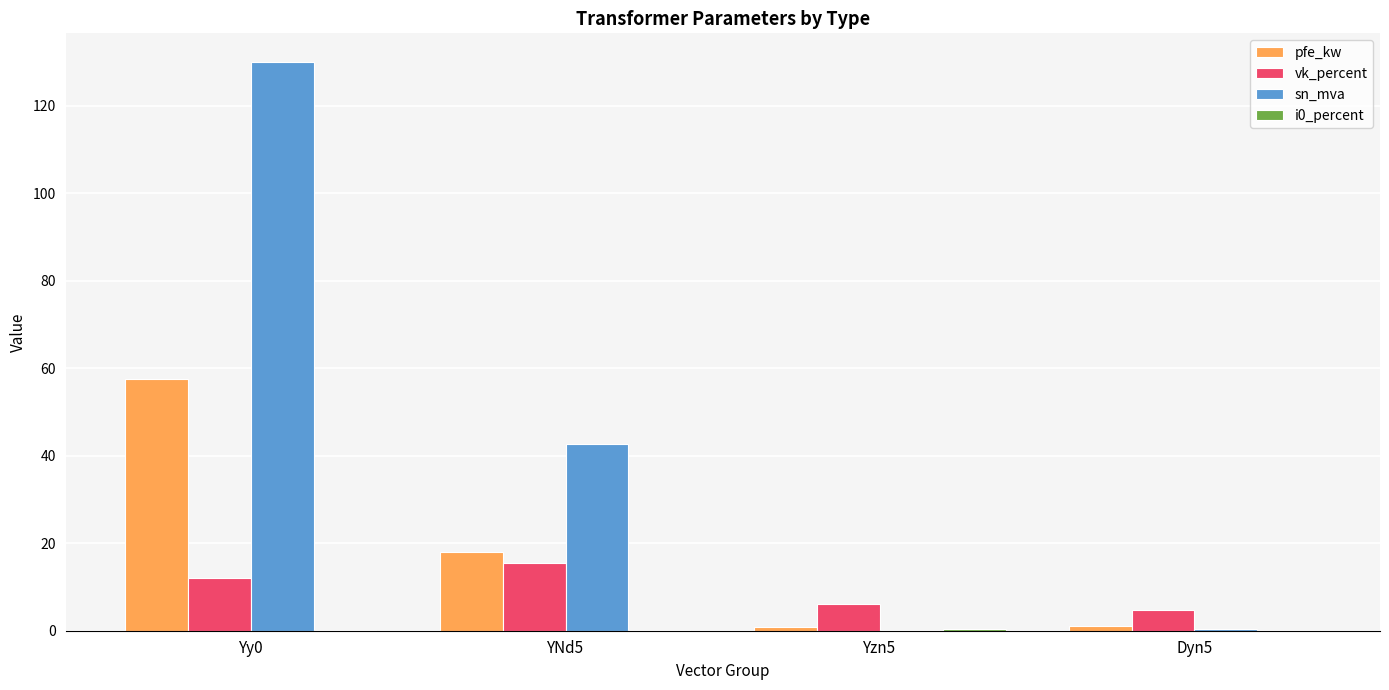

What is the greatest value displayed?

130.0